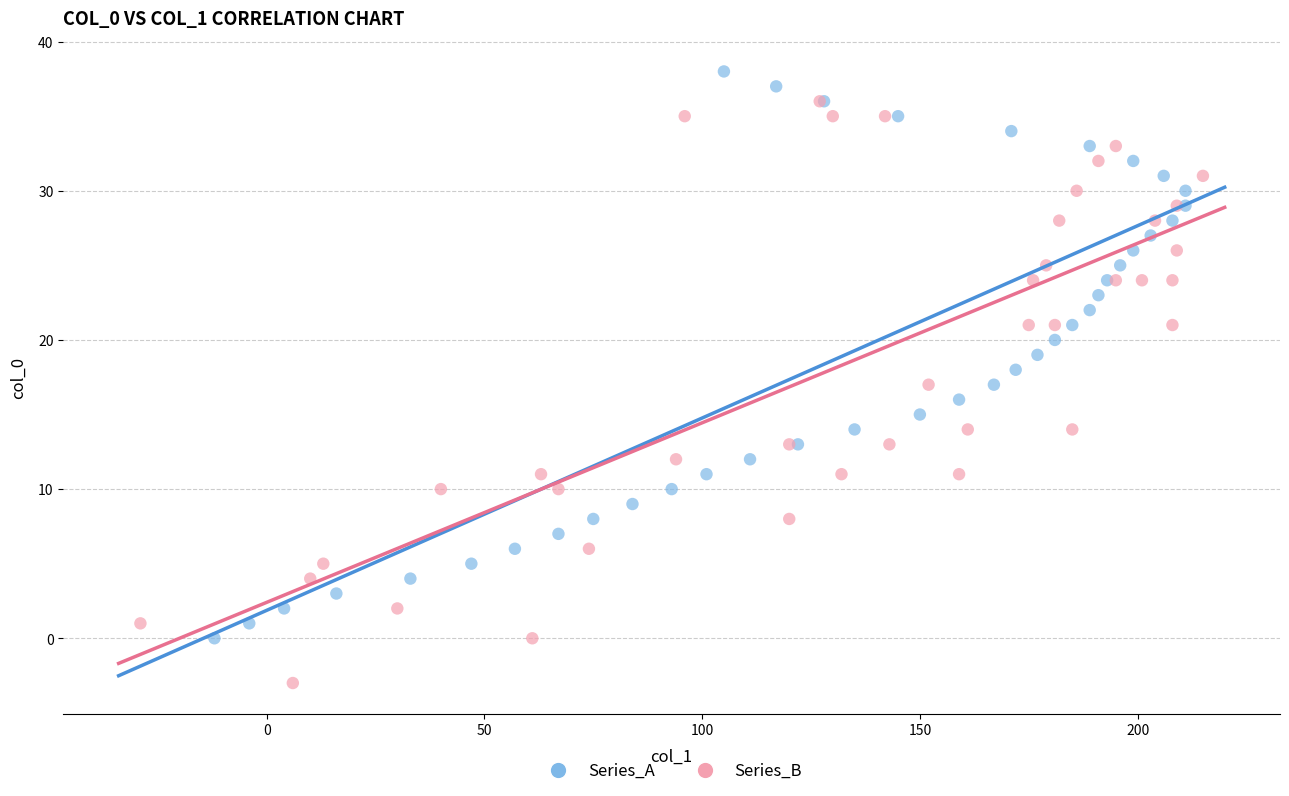

Which series has the largest Y range (max minus min)?

Series_B